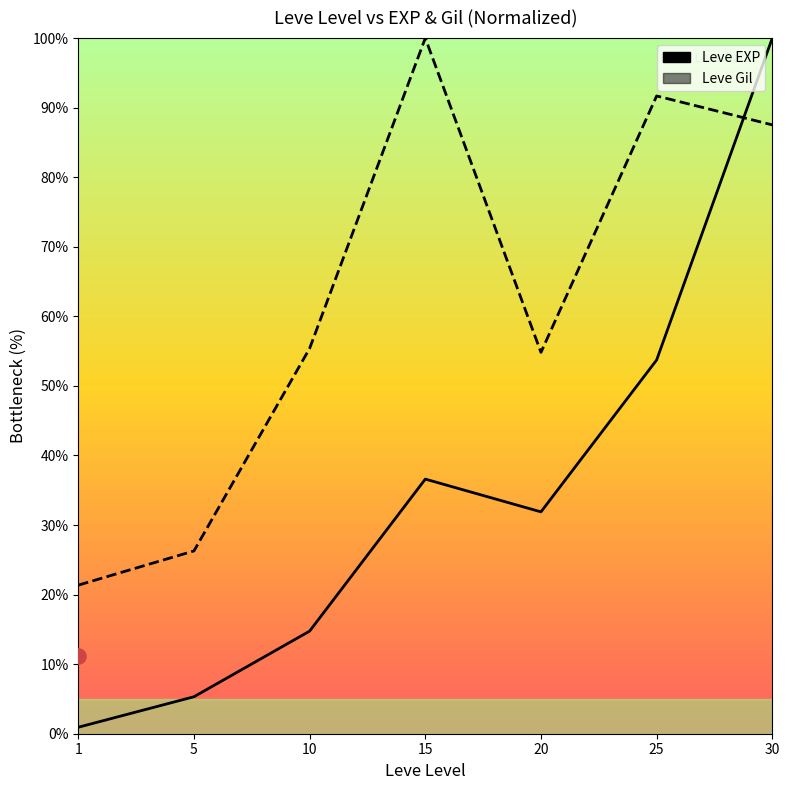

Which series has the widest spread of Y values?

Leve EXP